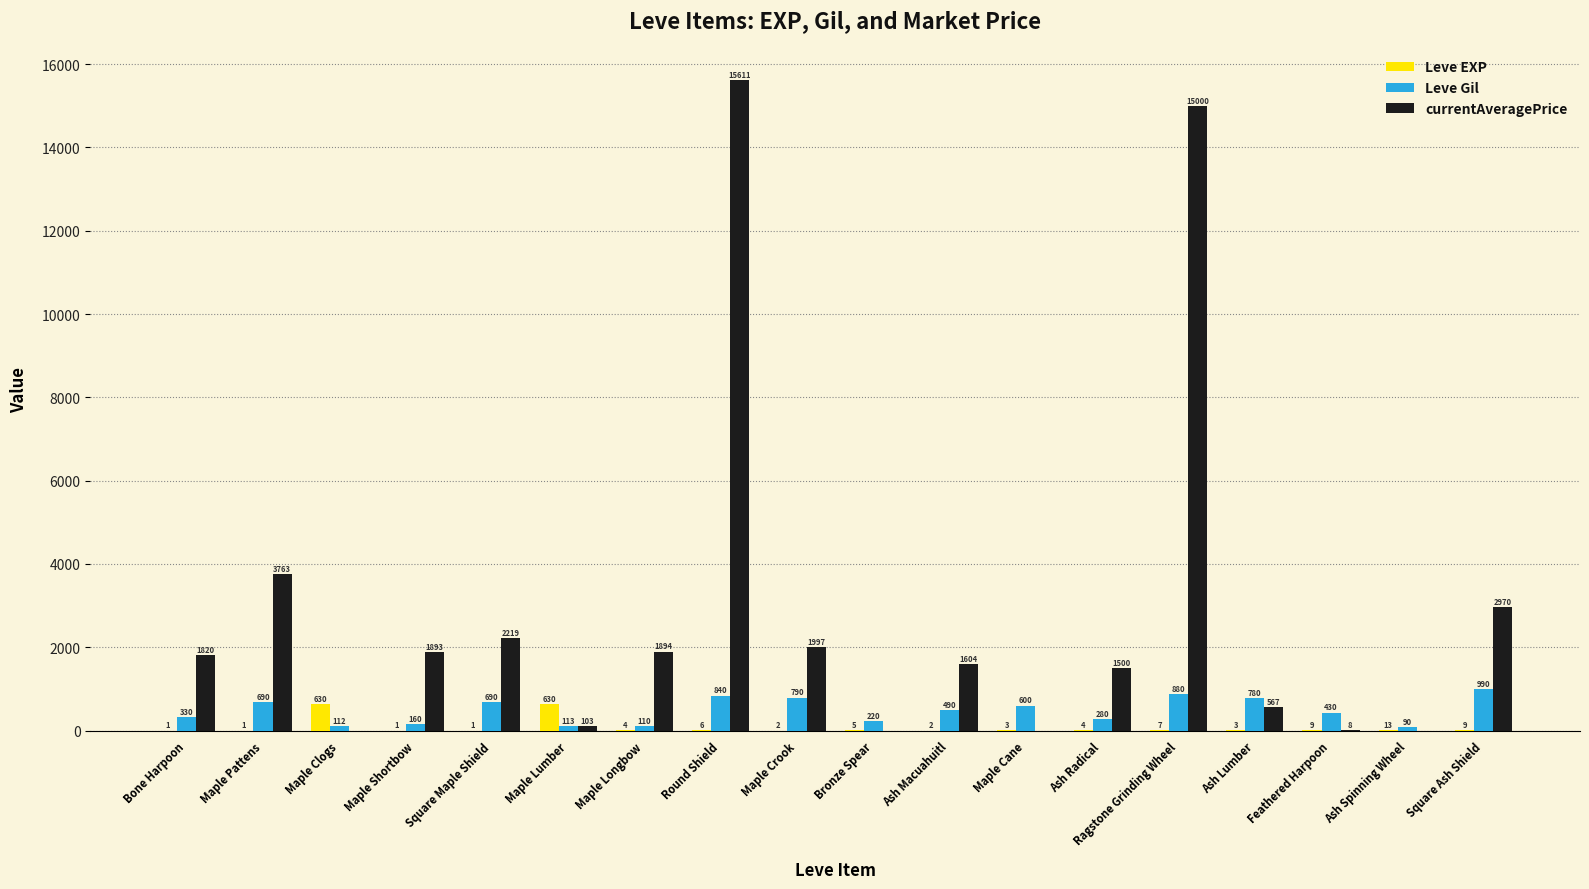

At which category is the sum across all series the highest?

Round Shield